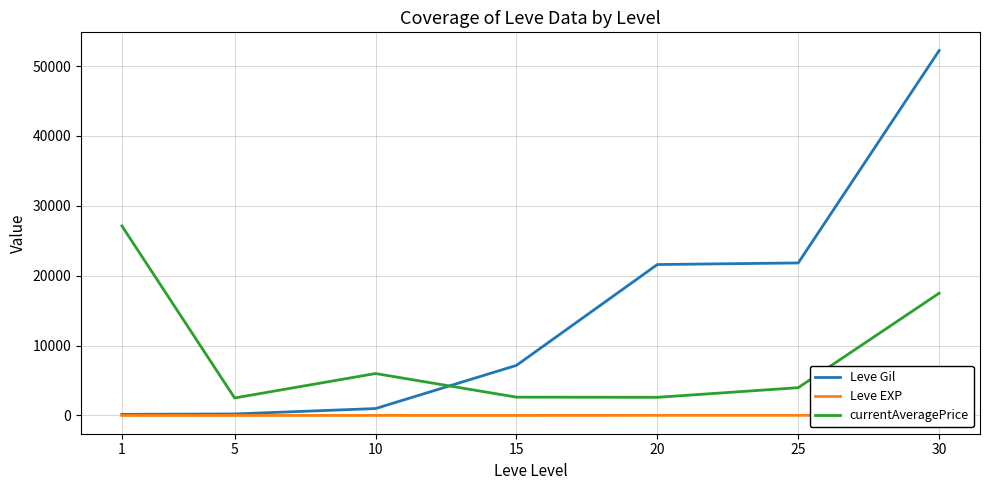

Rank the series by their maximum value, from lowest to highest.

Leve EXP, currentAveragePrice, Leve Gil